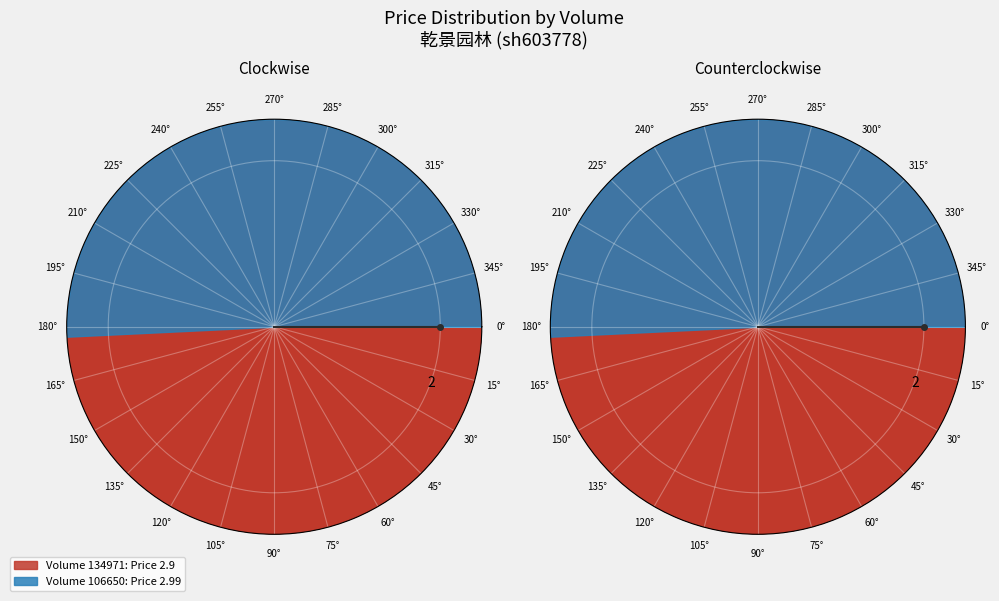

What is the majority slice?

106650